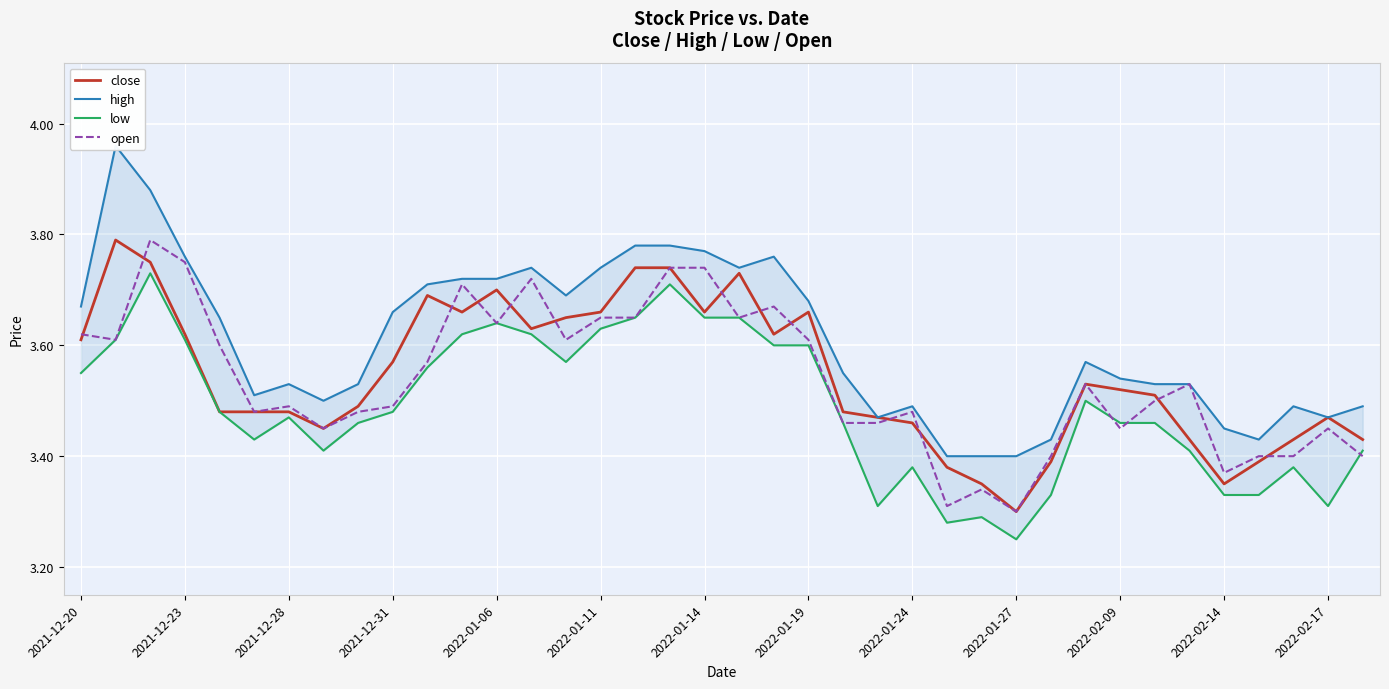

Which category has the lowest value in the close series?

2022-01-27